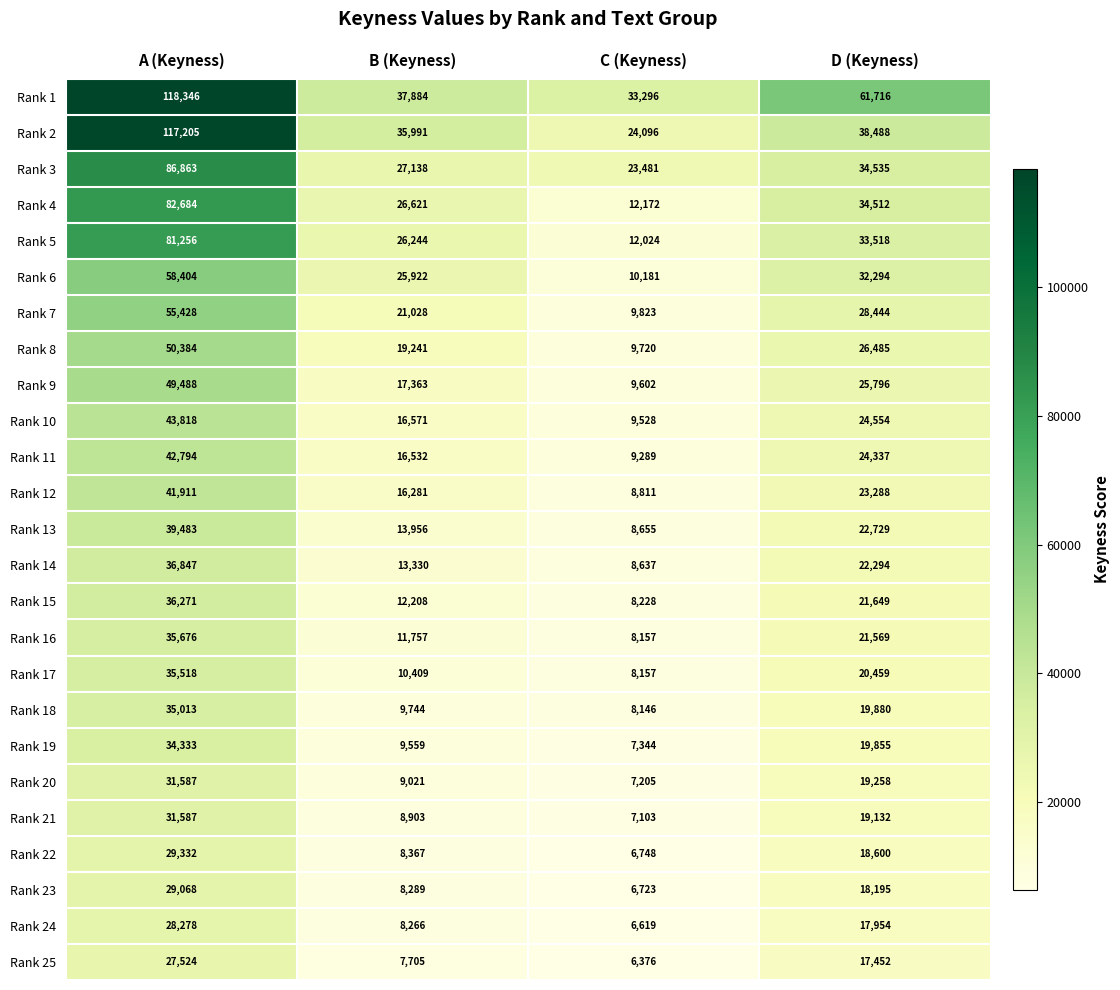

What value does the Rank 21 series have at D (Keyness)?

19132